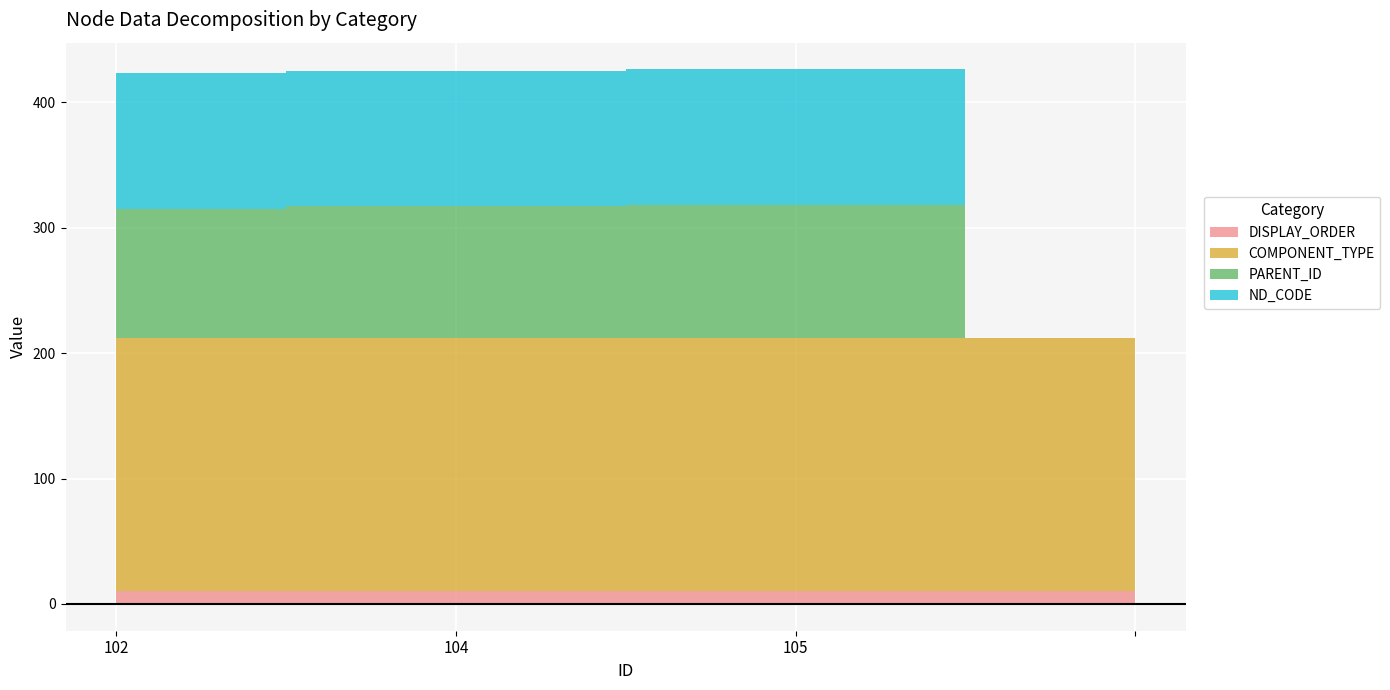

What is the average value of the PARENT_ID series?

78